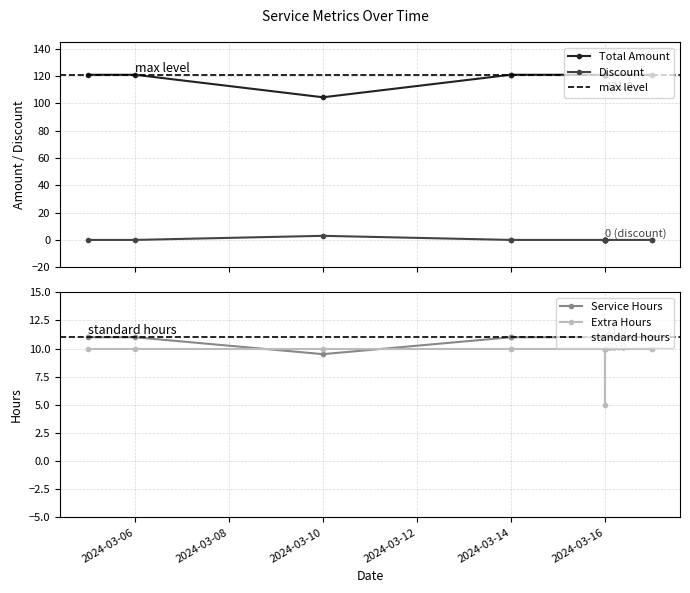

How many lines are shown in the chart?

4